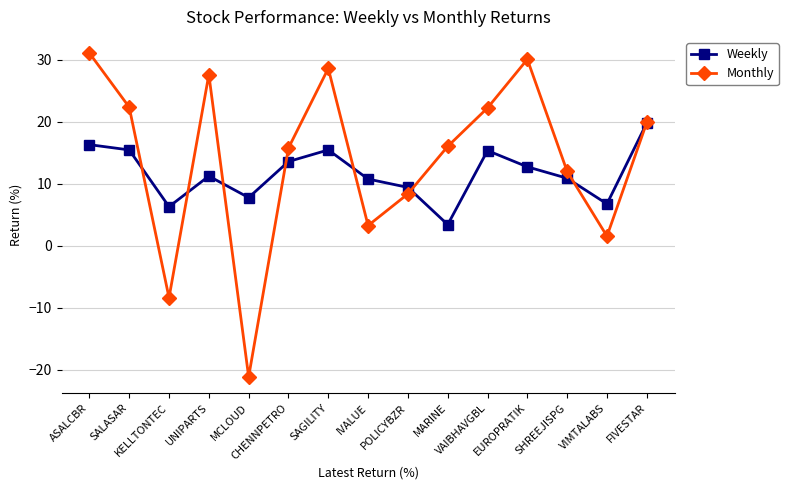

List the series in order of their peak value, lowest first.

Weekly, Monthly